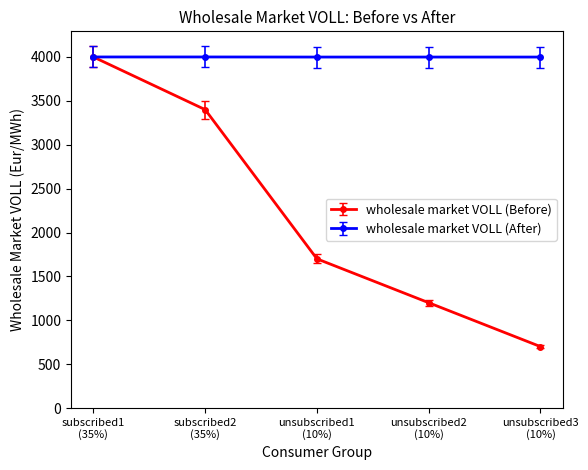

What is the difference between the maximum and second lowest values in the wholesale market VOLL (Before) series?

2800